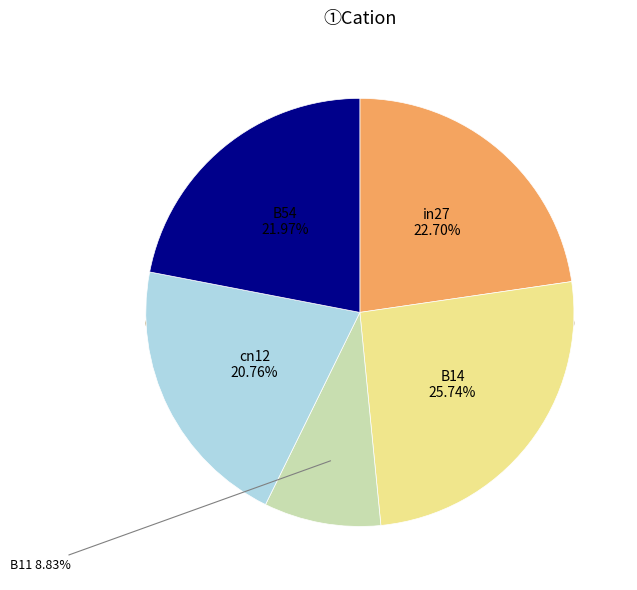

How many slices are in this pie chart?

5